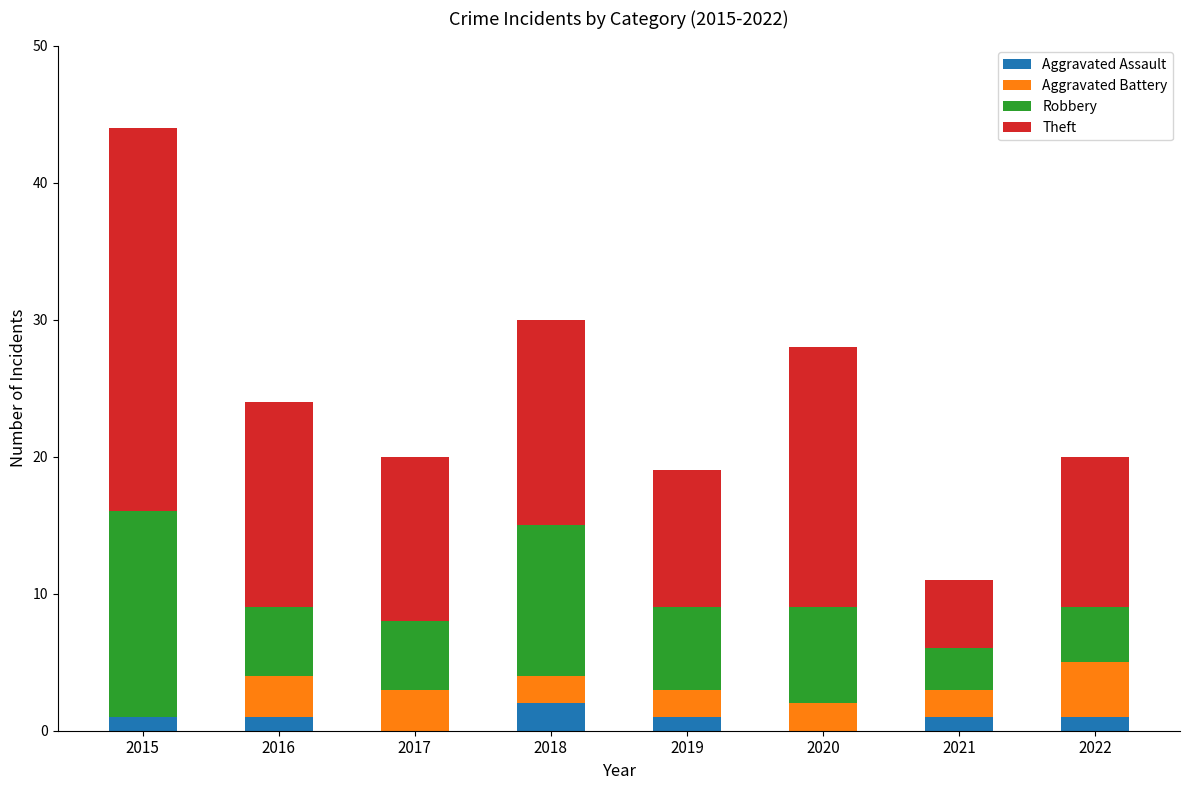

What is the sum of all Aggravated Assault values?

7